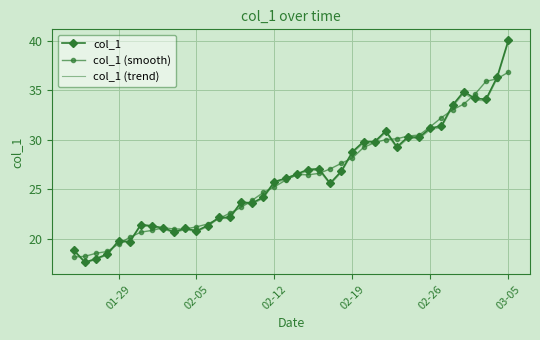

What is the greatest value displayed?

40.0